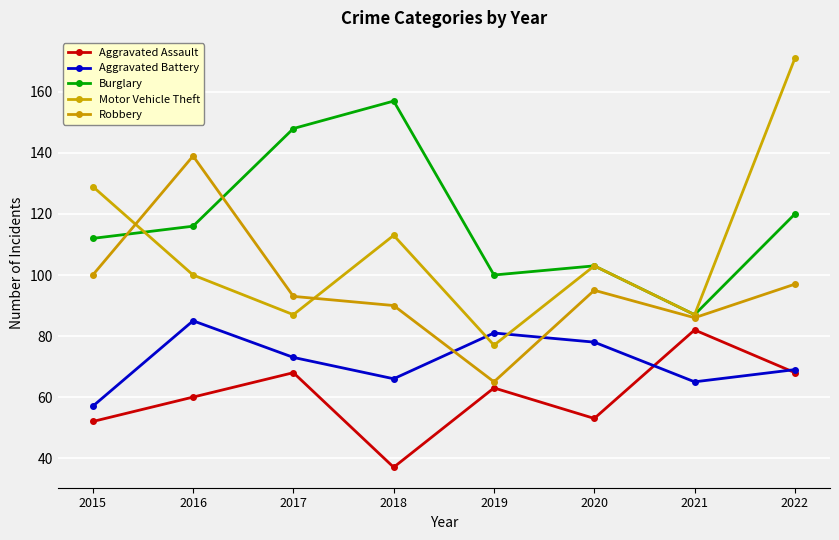

At which label does Aggravated Assault first exceed 63?

2017